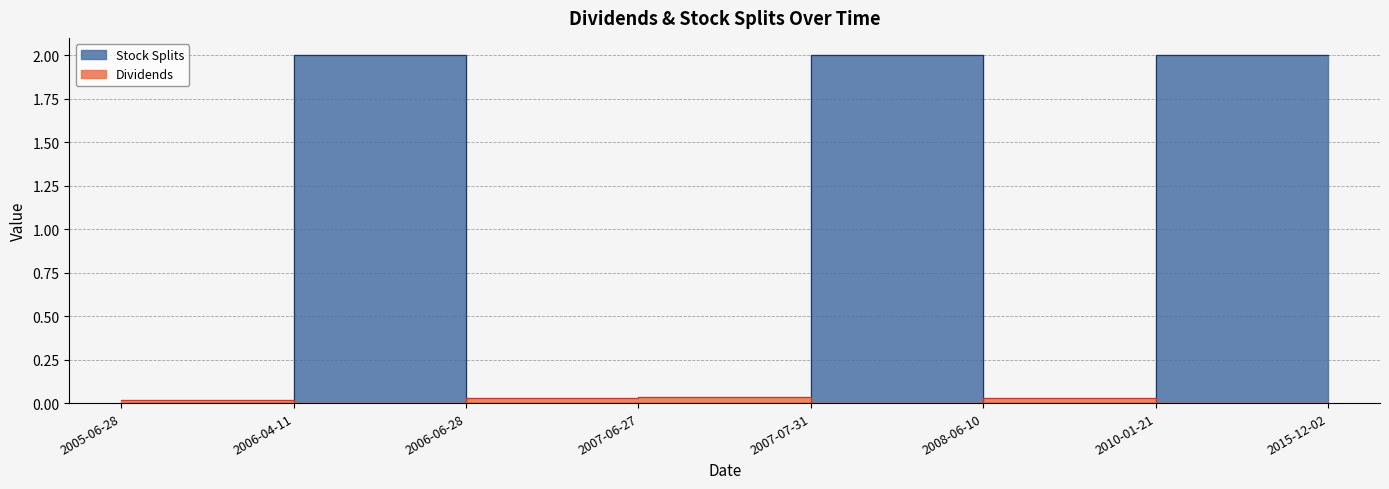

Rank the series at 2007-06-27 from lowest to highest value.

Stock Splits, Dividends